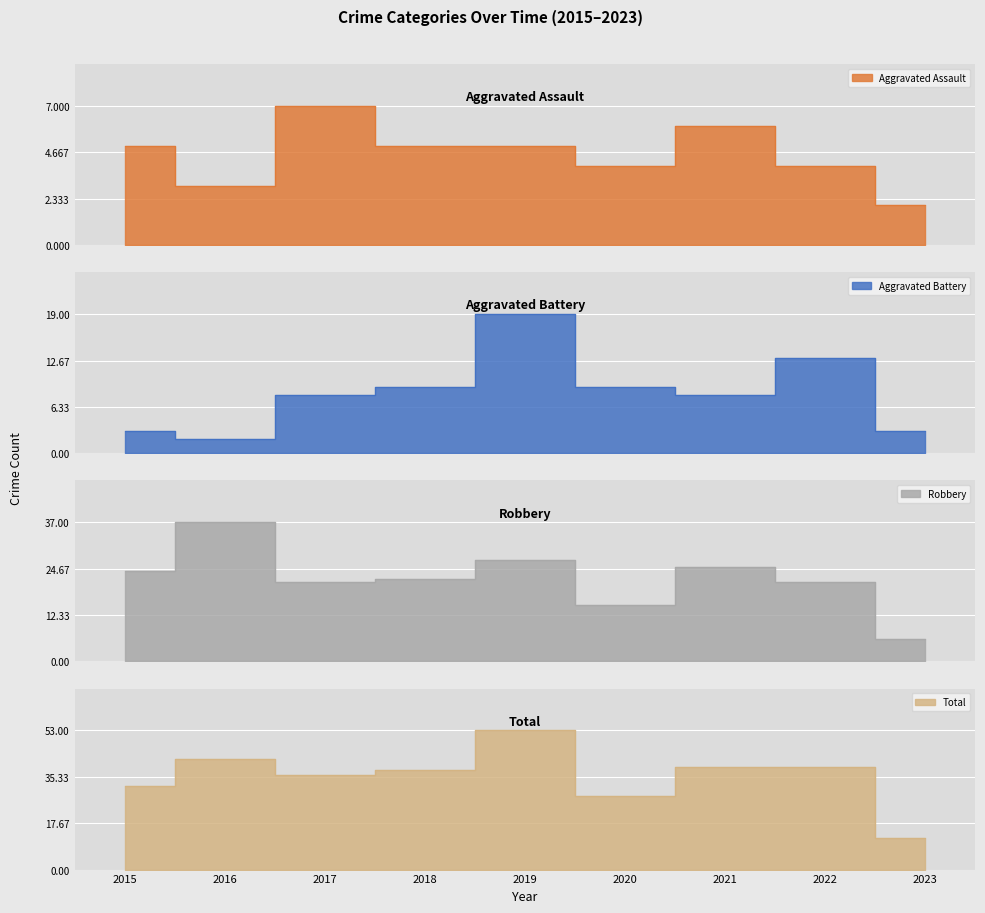

What is the lowest value of the Aggravated Assault series?

2